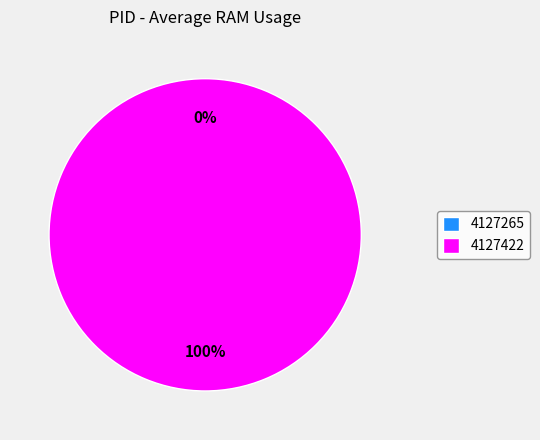

How many slices are in this pie chart?

2